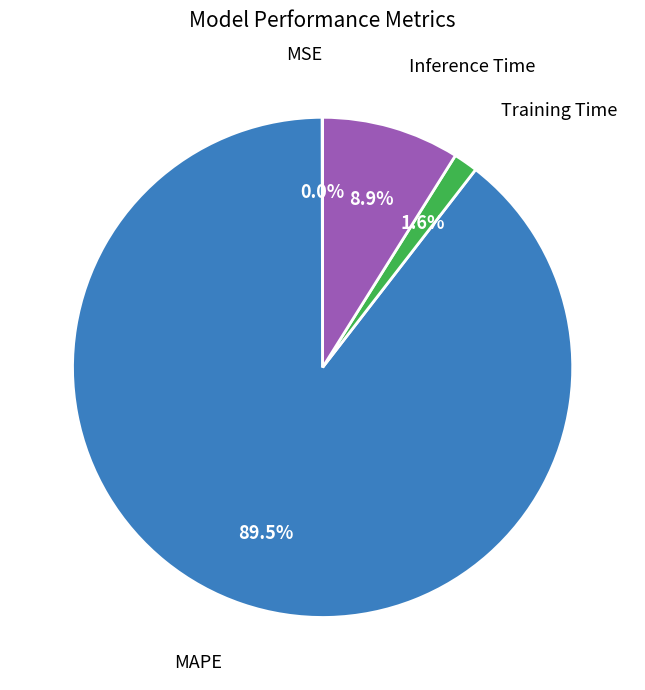

Is there any slice that represents more than half of the pie?

Yes